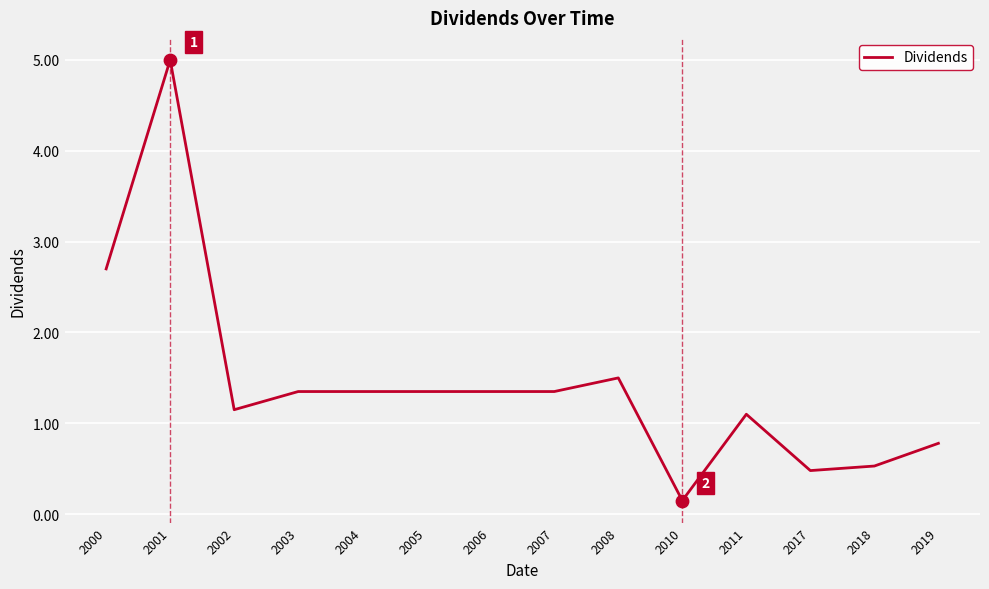

Between 2019 and 2017, which is larger?

2019